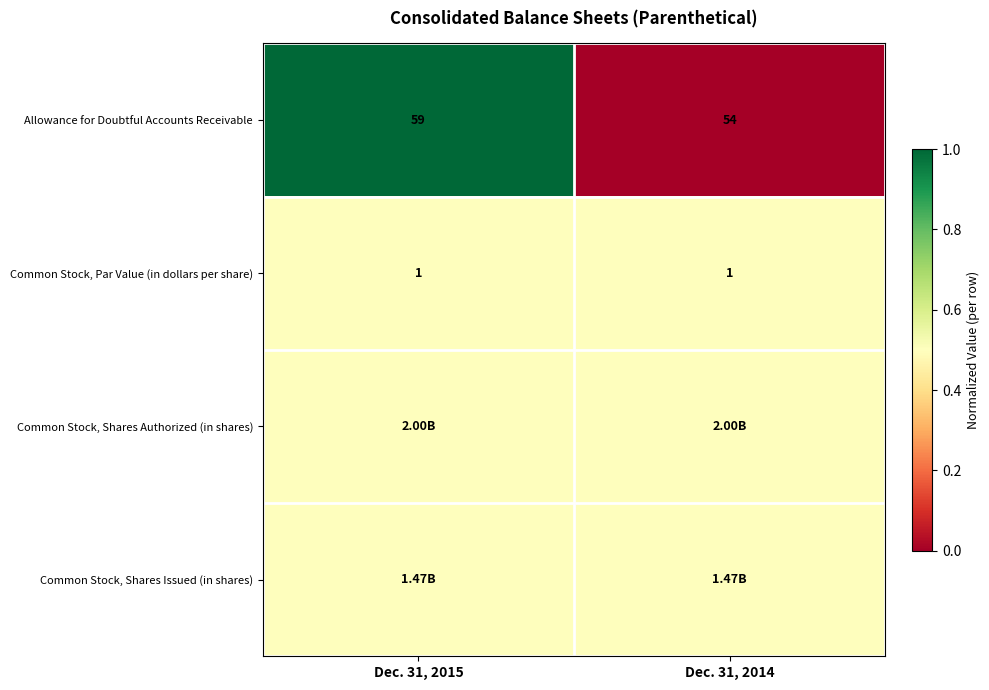

What is the average value of the Allowance for Doubtful Accounts Receivable series?

56.5